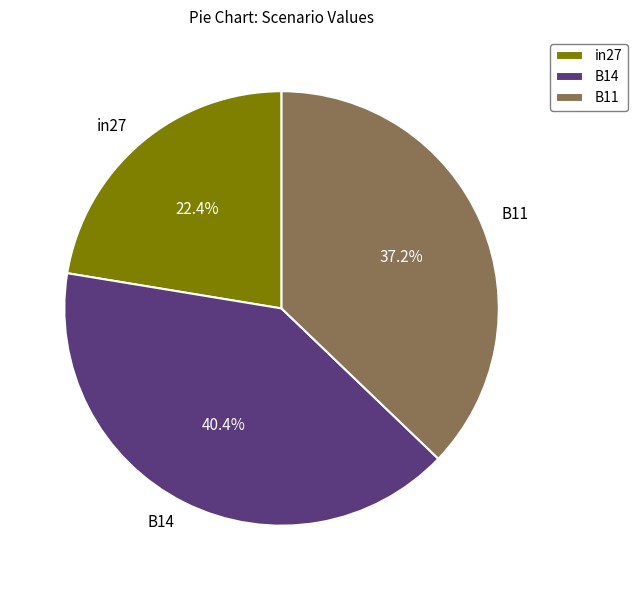

Between in27 and B11, which is larger?

B11